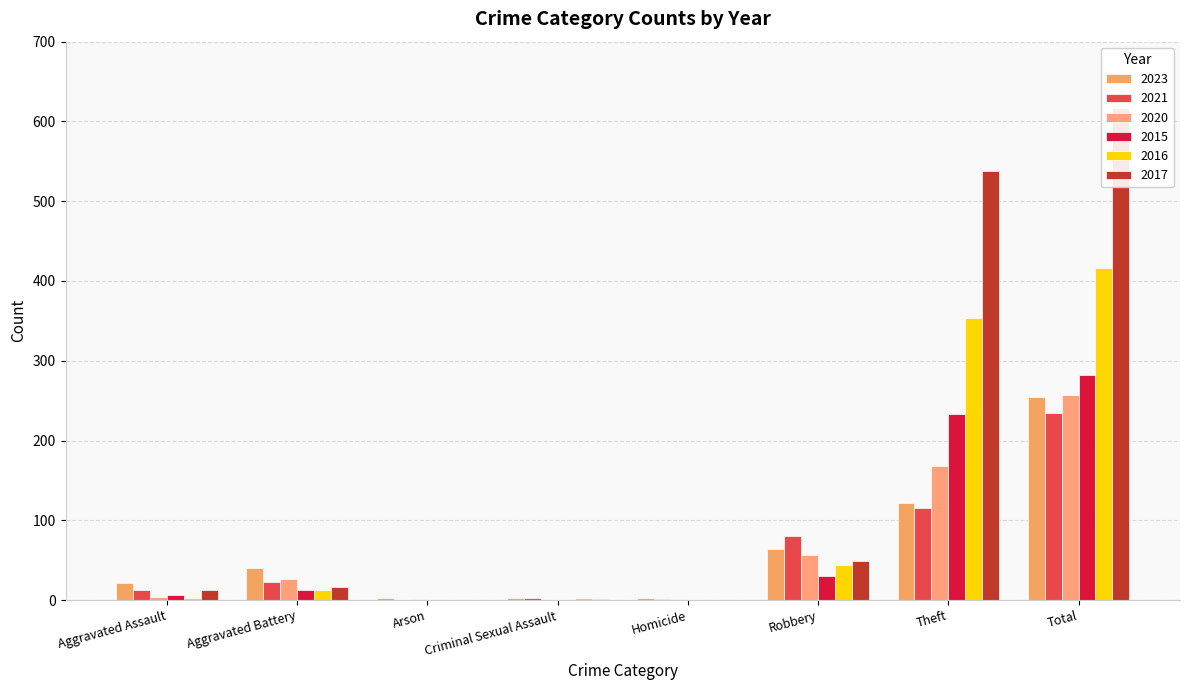

Reading left to right, what are all the values shown in this chart?

2023: Aggravated Assault=22	Aggravated Battery=40	Arson=2	Criminal Sexual Assault=3	Homicide=2	Robbery=64	Theft=122	Total=255
2021: Aggravated Assault=13	Aggravated Battery=23	Arson=0	Criminal Sexual Assault=2	Homicide=1	Robbery=80	Theft=116	Total=235
2020: Aggravated Assault=4	Aggravated Battery=26	Arson=1	Criminal Sexual Assault=0	Homicide=1	Robbery=57	Theft=168	Total=257
2015: Aggravated Assault=6	Aggravated Battery=13	Arson=0	Criminal Sexual Assault=0	Homicide=0	Robbery=30	Theft=233	Total=282
2016: Aggravated Assault=3	Aggravated Battery=13	Arson=0	Criminal Sexual Assault=2	Homicide=0	Robbery=44	Theft=354	Total=416
2017: Aggravated Assault=12	Aggravated Battery=17	Arson=0	Criminal Sexual Assault=1	Homicide=0	Robbery=49	Theft=538	Total=617